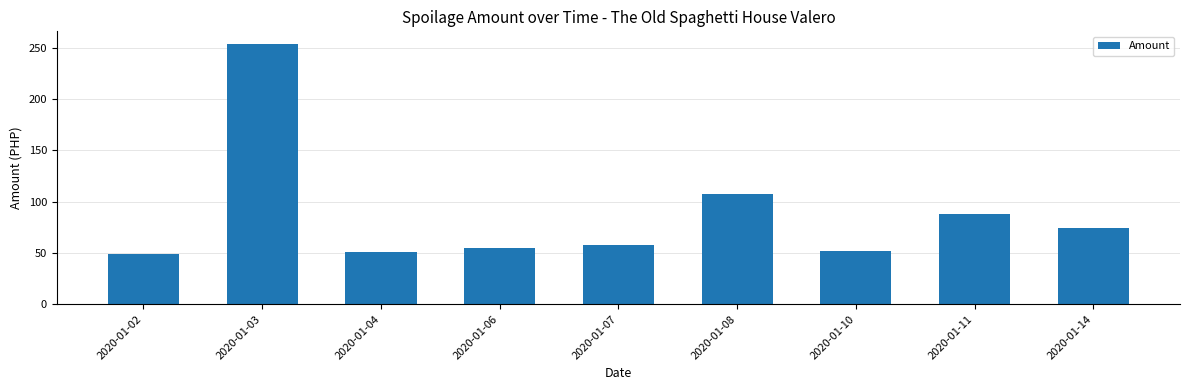

The value at 2020-01-03 is 140.4. True or false?

False